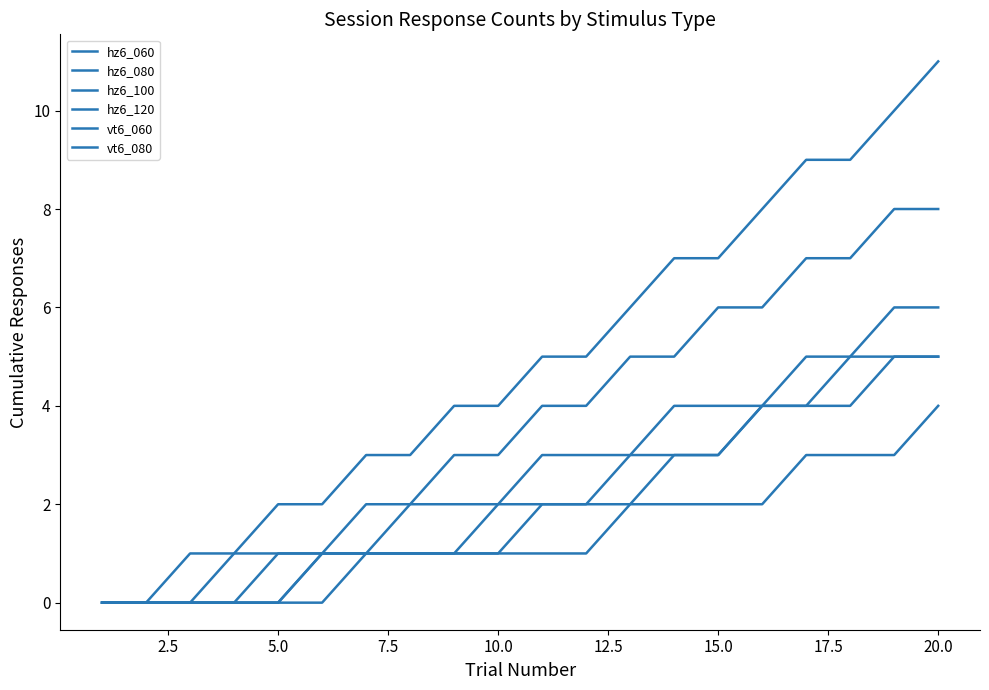

True or false: vt6_060 and hz6_060 cross at least once.

False